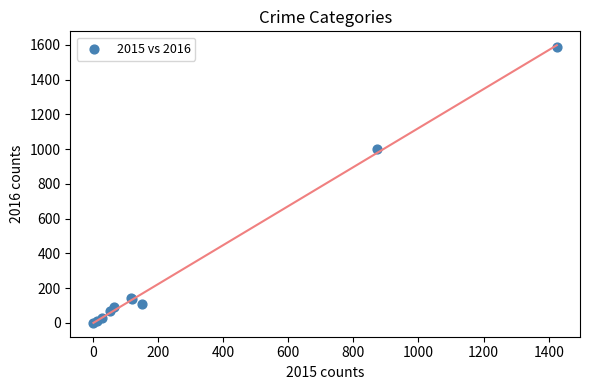

What Y value in the scatter plot is closest to 796?

999